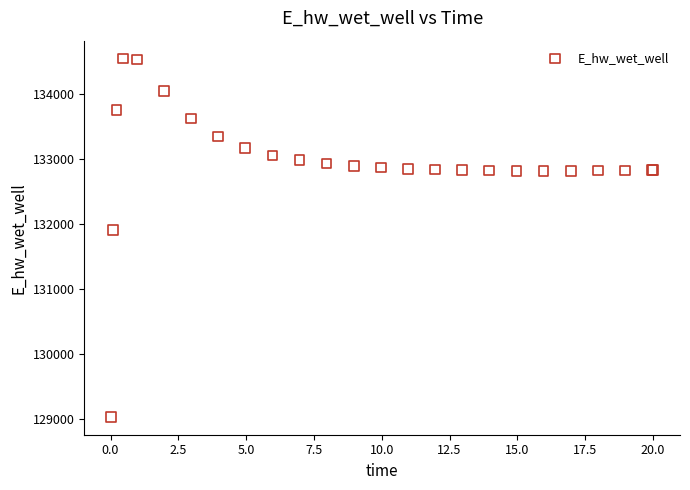

What Y value in the scatter plot is closest to 131787?

131906.5